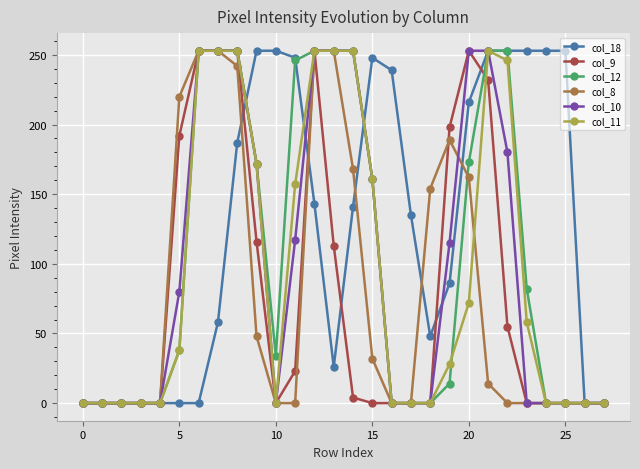

Which series has the largest total across all categories?

col_18